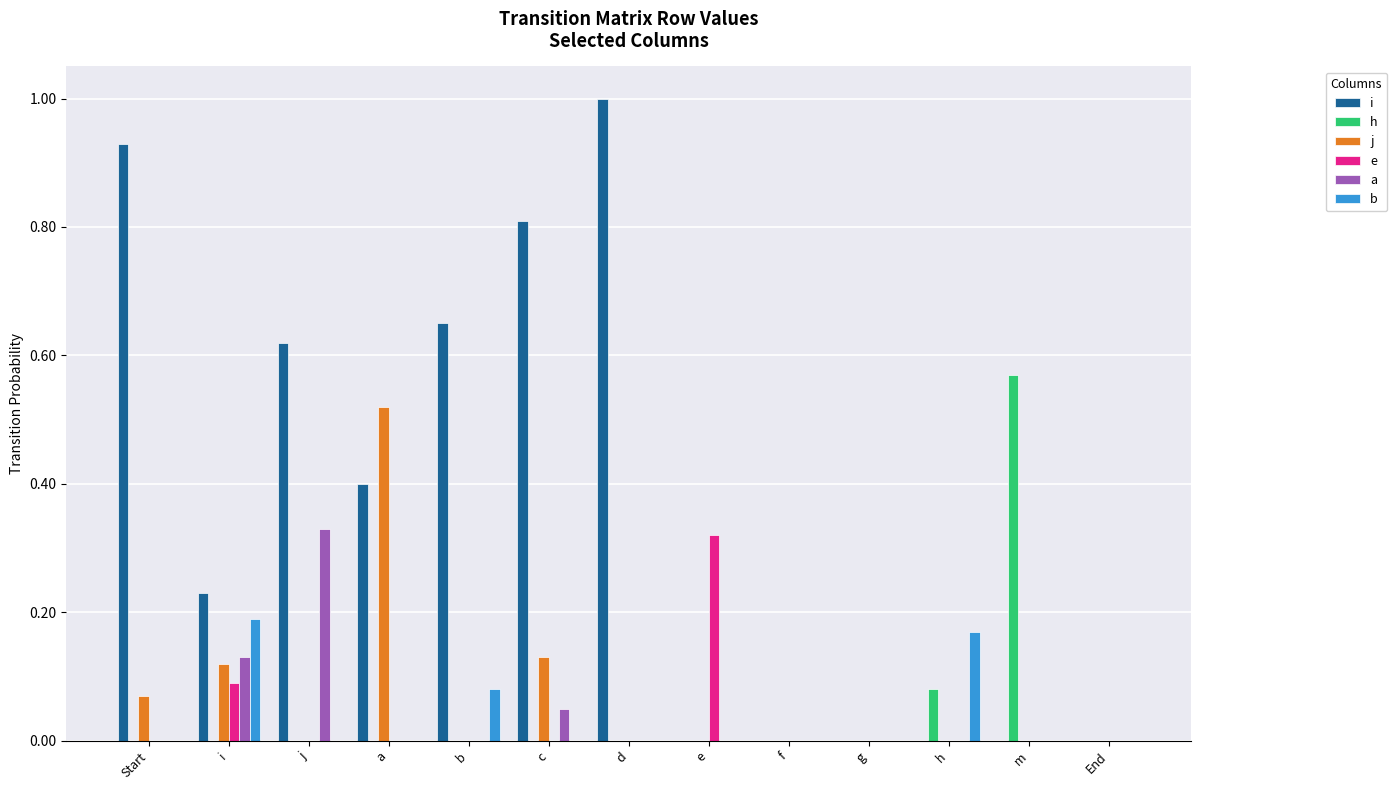

Which series has the largest total across all categories?

i